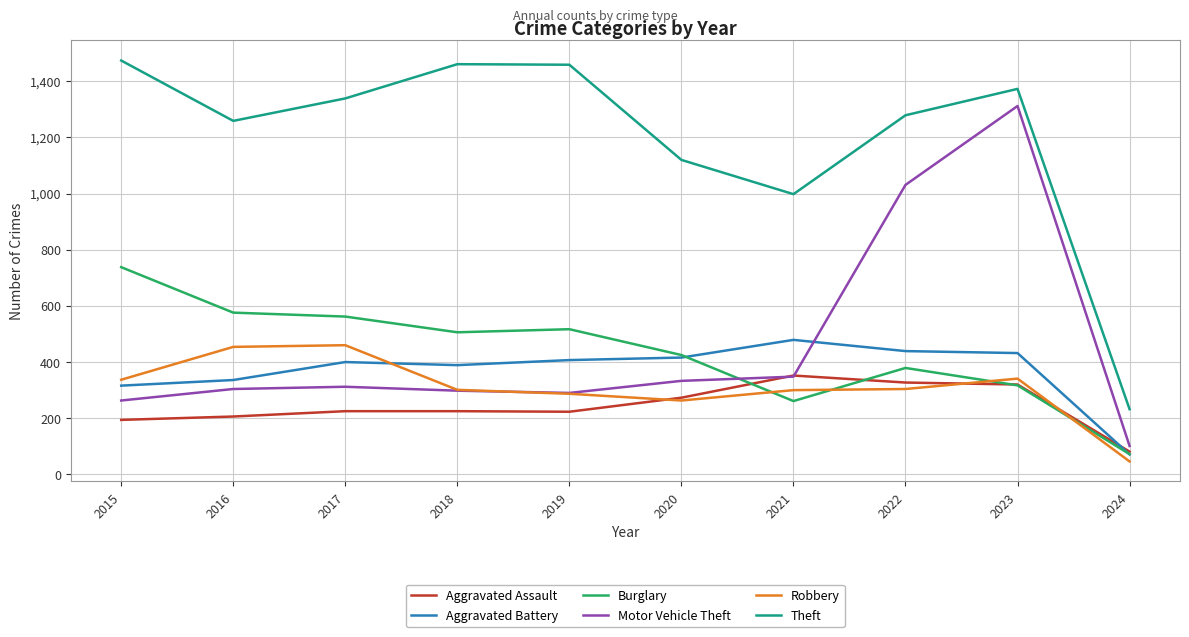

After their last crossing, which series has the higher values: Robbery or Burglary?

Burglary